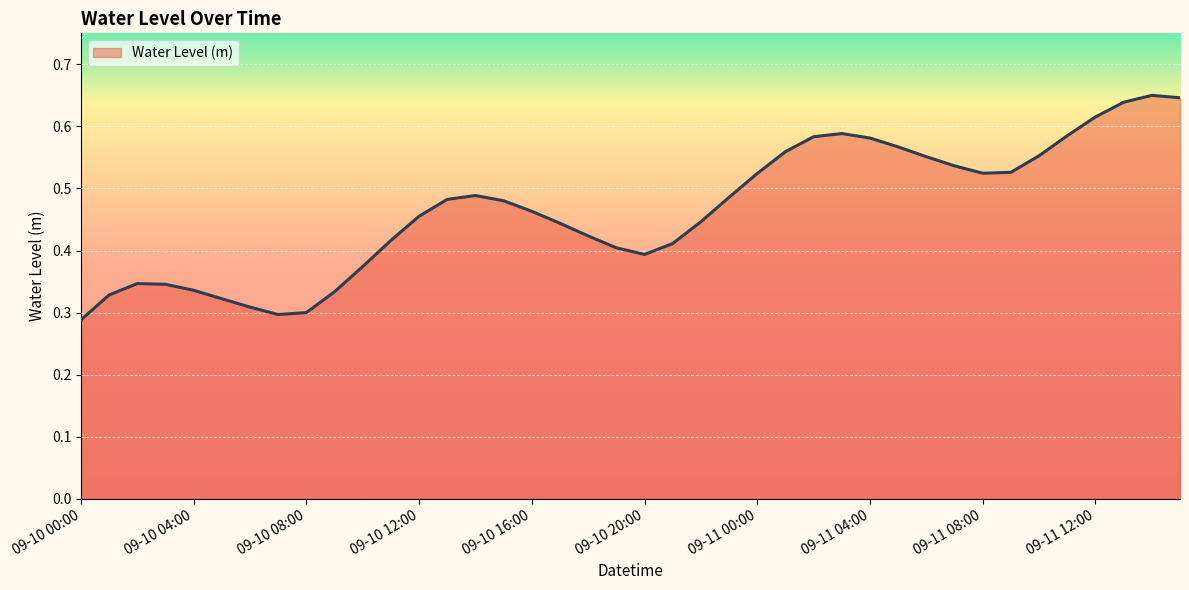

What is the difference between the maximum and minimum values?

0.4